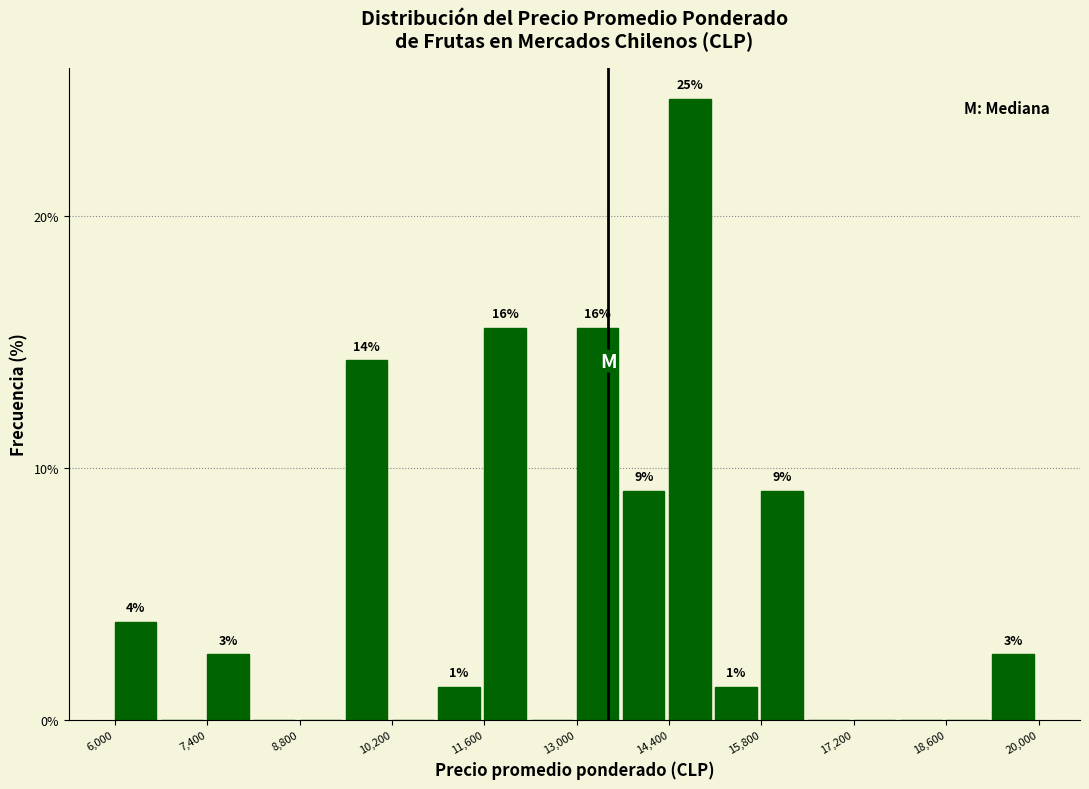

Around what value on the x-axis is the tallest bar? Give the approximate position of its centre, as read against the axis.

14800